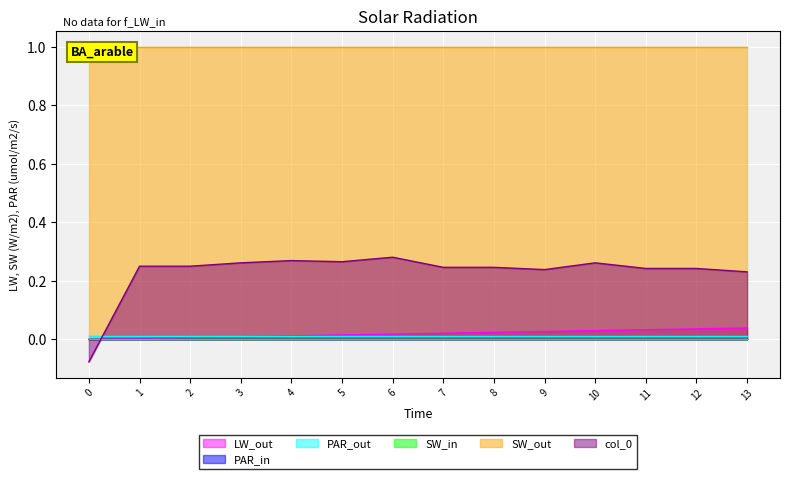

How many lines are shown in the chart?

6